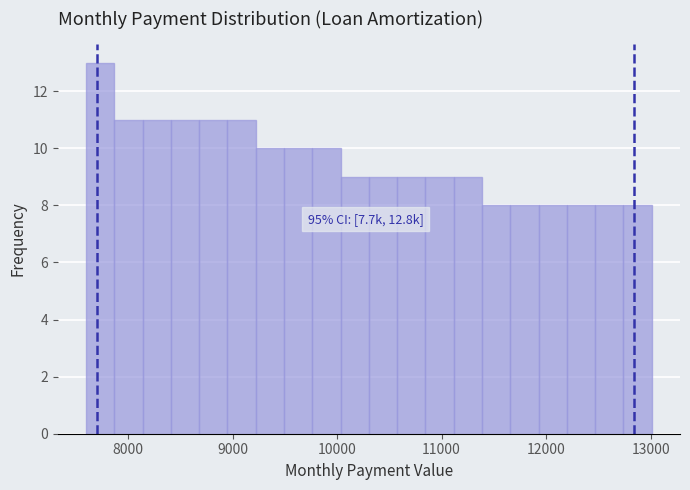

Read against the x-axis, roughly where is the centre of the tallest bar?

7700